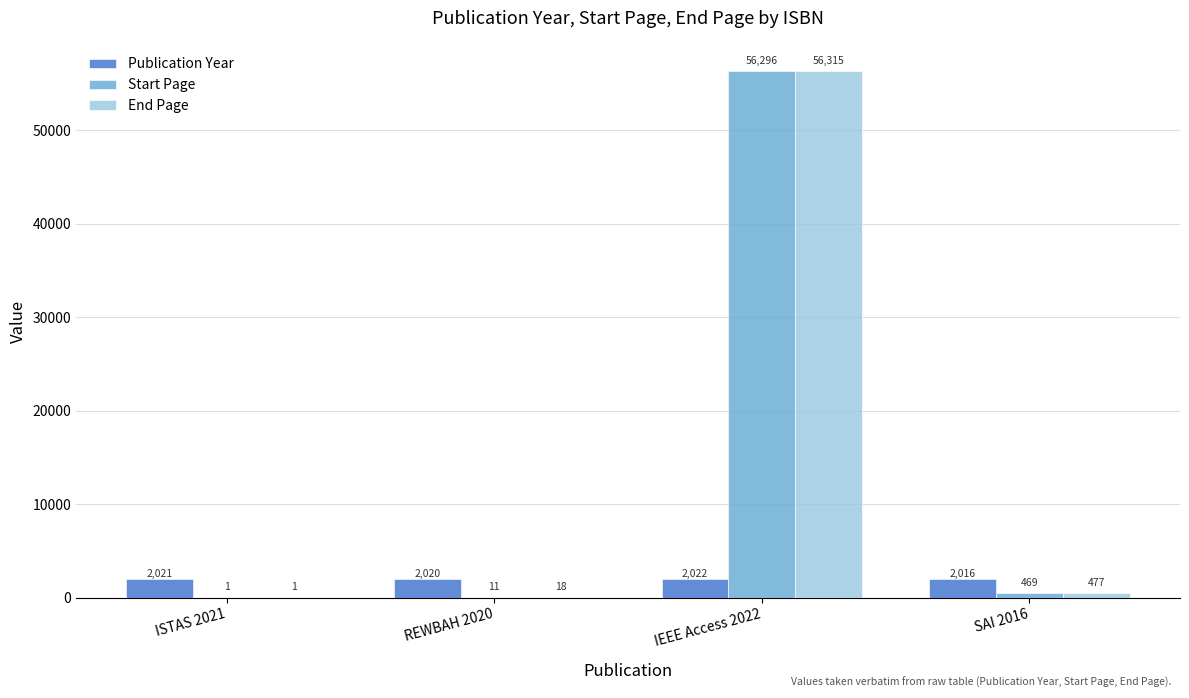

Reading left to right, extract all data points from this chart.

Publication Year: 2021	2020	2022	2016
Start Page: 1	11	56296	469
End Page: 1	18	56315	477